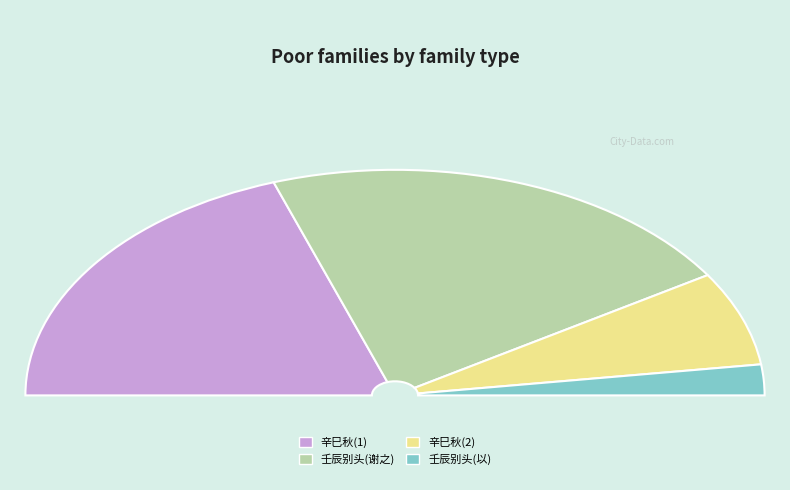

Combined, do 辛巳秋，香樵居士以画梅见赠，时予适丧偶，因戏题之 and 壬辰别头胡元伯丞公折双梅见赠作一绝以谢之 account for over 50%?

Yes